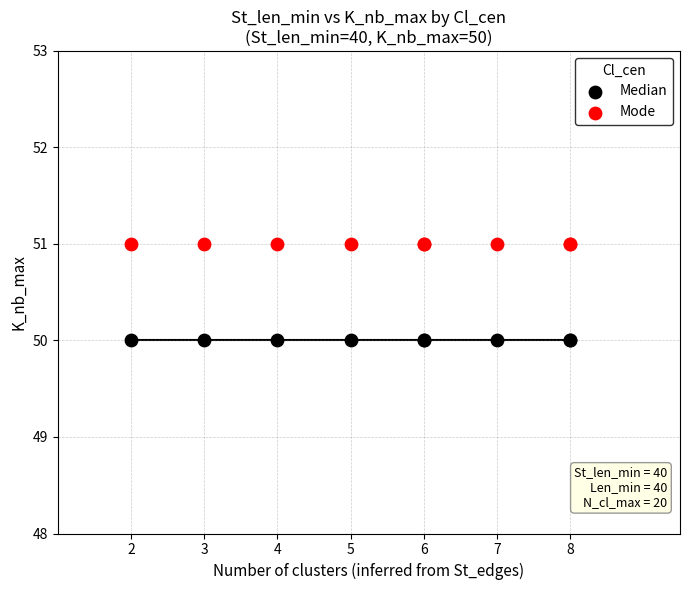

Which series contains the highest Y value?

Mode